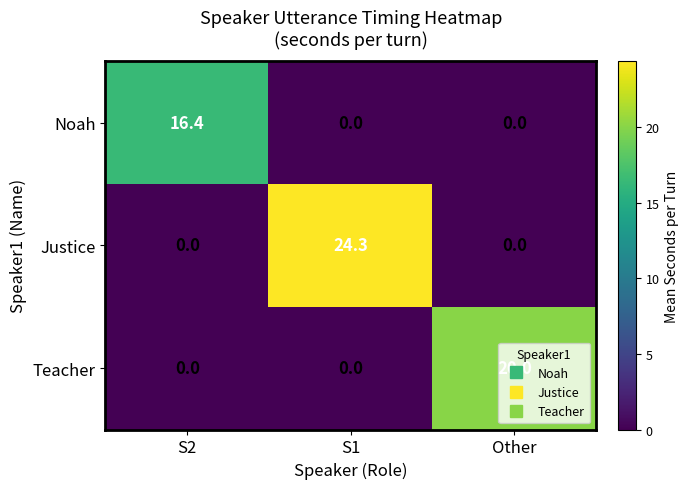

Is the value of Teacher at Other greater than the value of Noah at S2?

Yes